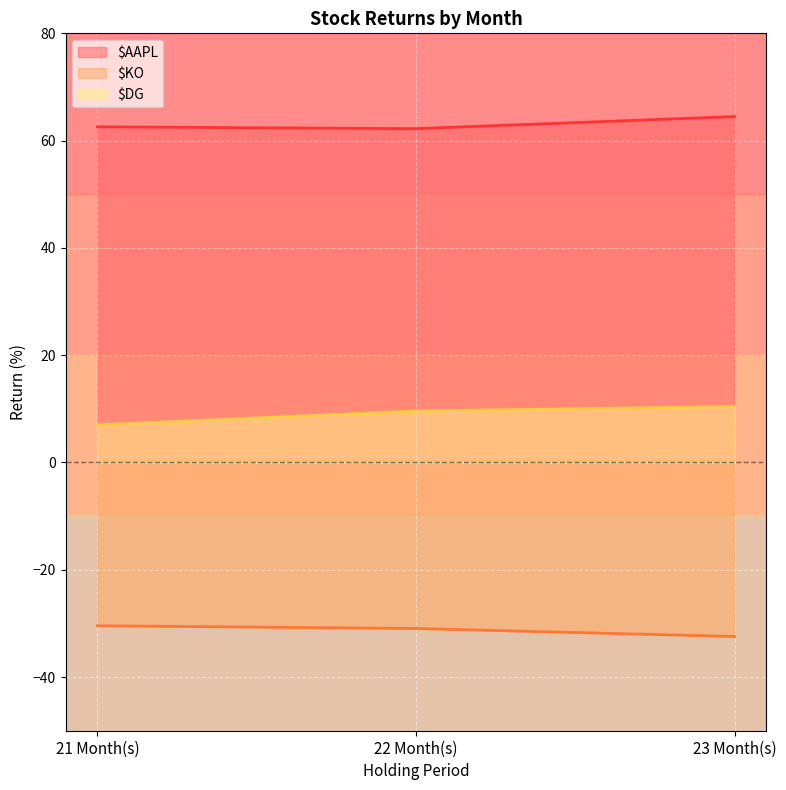

What is the sum of all $KO values?

-93.8